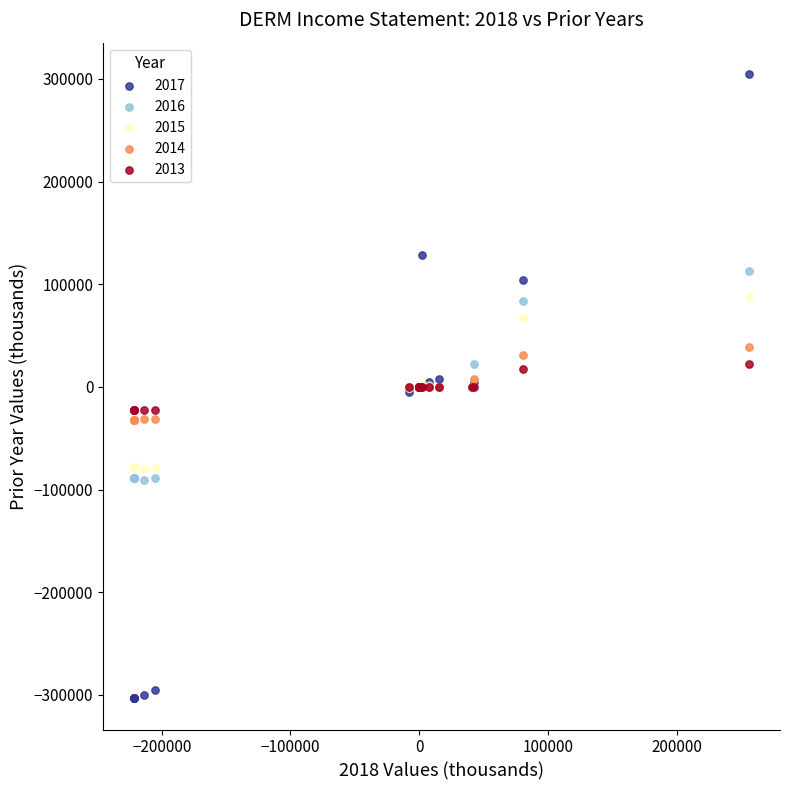

Which series reaches the minimum Y coordinate?

2017